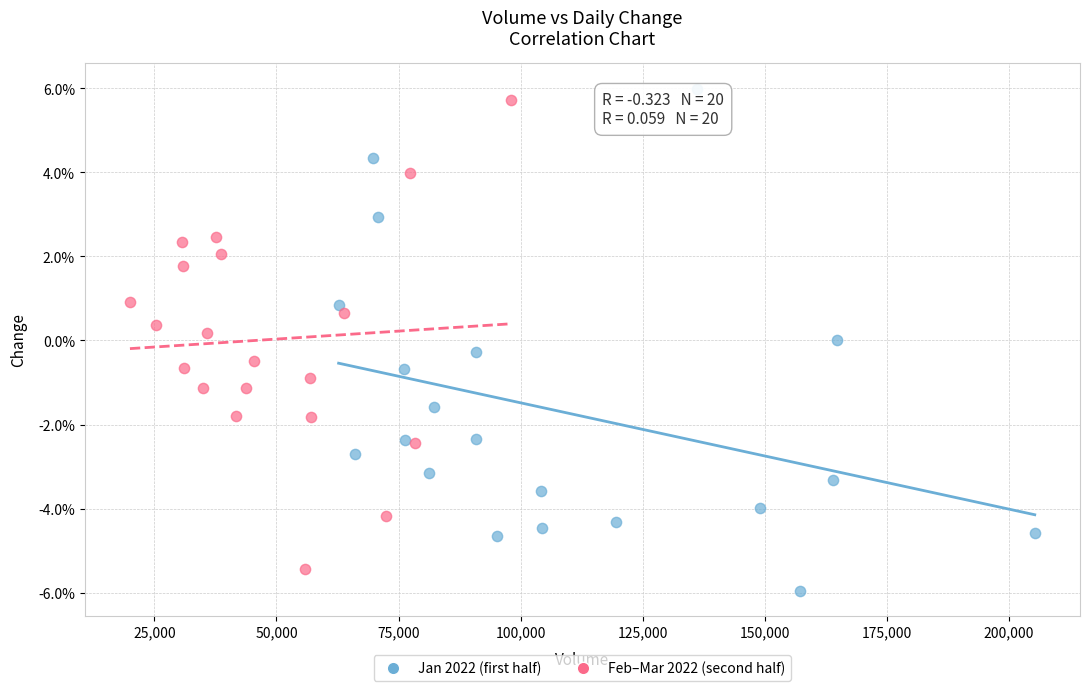

Which series contains the highest Y value?

Jan 2022 (first half)